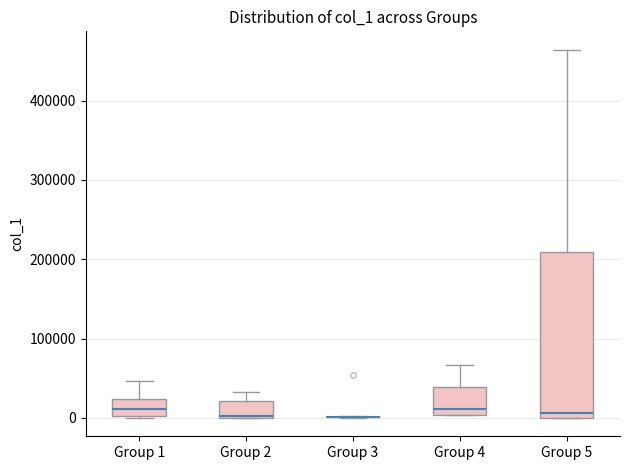

Reading left to right, read every box against the y-axis: the position of its median line, the range the box covers, and the ends of its whiskers. The values are not printed on the chart, so give them approximately, as read against the axis.

Group 1: median 10000, box 0 to 20000, whiskers 0 to 50000
Group 2: median 0 (drawn on the box's lower edge), box 0 to 20000, whiskers 0 to 30000
Group 3: box collapsed to a line at 0, whiskers 0 to 0
Group 4: median 10000, box 0 to 40000, whiskers 0 to 70000
Group 5: median 10000, box 0 to 210000, whiskers 0 to 460000